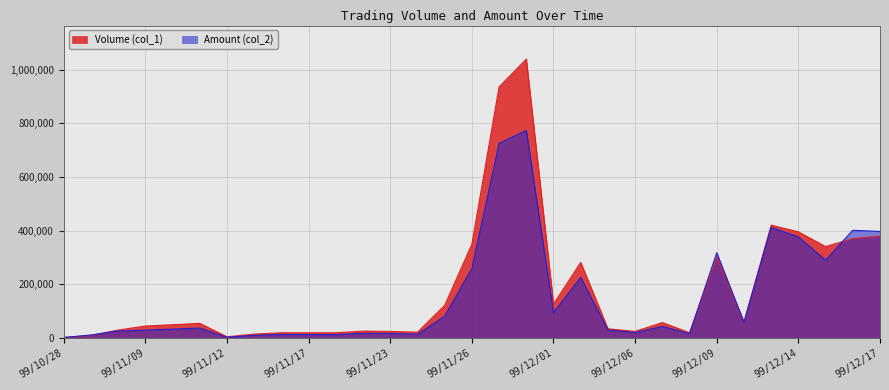

Reading left to right, what are all the values shown in this chart?

Volume (col_1): 99/10/28=2000	99/11/01=10000	99/11/03=30000	99/11/09=45000	99/11/10=50000	99/11/11=55000	99/11/12=5000	99/11/15=15000	99/11/16=20000	99/11/17=20000	99/11/19=20000	99/11/22=26000	99/11/23=25000	99/11/24=22000	99/11/25=122000	99/11/26=350000	99/11/29=936000	99/11/30=1040000	99/12/01=127000	99/12/02=282000	99/12/03=35000	99/12/06=25000	99/12/07=58000	99/12/08=20000	99/12/09=302000	99/12/10=60000	99/12/13=421000	99/12/14=396000	99/12/15=341000	99/12/16=371000	99/12/17=380000
Amount (col_2): 99/10/28=2540	99/11/01=11700	99/11/03=26550	99/11/09=29850	99/11/10=33500	99/11/11=37700	99/11/12=3500	99/11/15=10500	99/11/16=13800	99/11/17=13400	99/11/19=13100	99/11/22=18110	99/11/23=17600	99/11/24=14380	99/11/25=81640	99/11/26=259800	99/11/29=725740	99/11/30=774230	99/12/01=94510	99/12/02=226660	99/12/03=30550	99/12/06=20500	99/12/07=43740	99/12/08=16700	99/12/09=318010	99/12/10=59400	99/12/13=412580	99/12/14=377440	99/12/15=290410	99/12/16=401800	99/12/17=397530